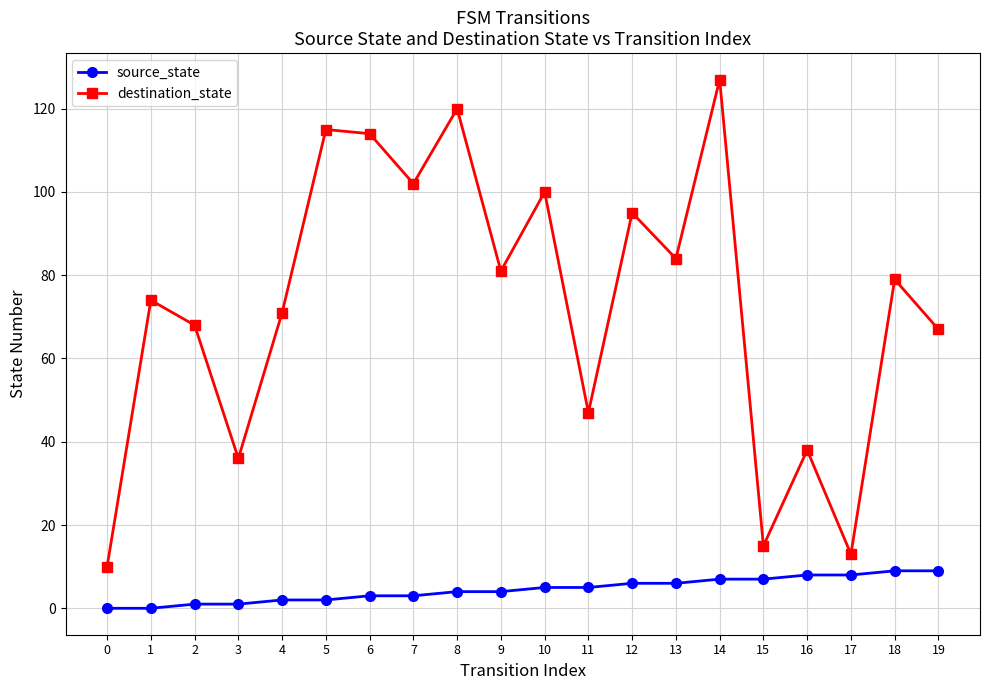

What is the difference between the highest and lowest values at 2?

67